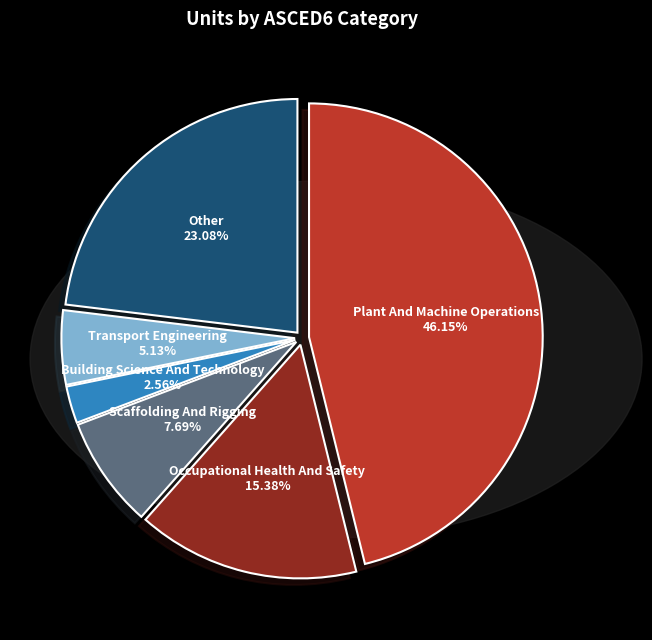

Is there a majority slice in this chart?

No